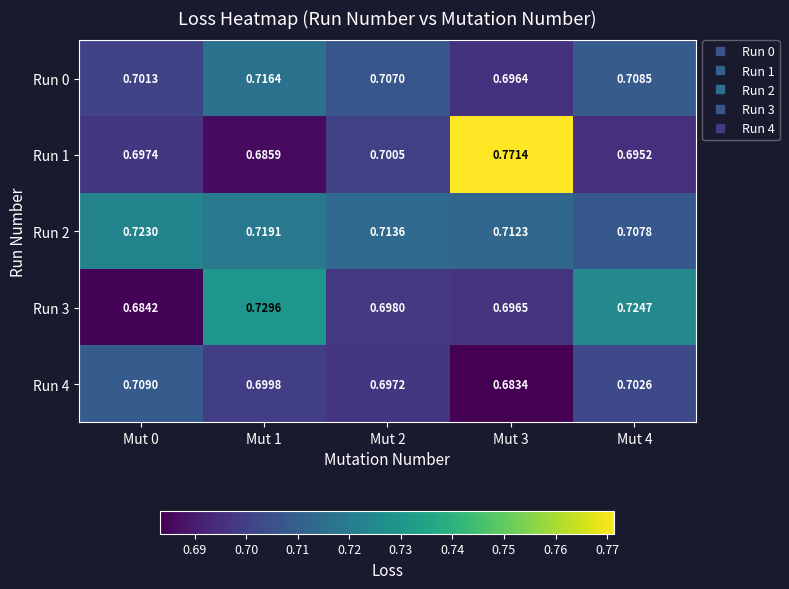

At how many categories does at least one series exceed 0?

5